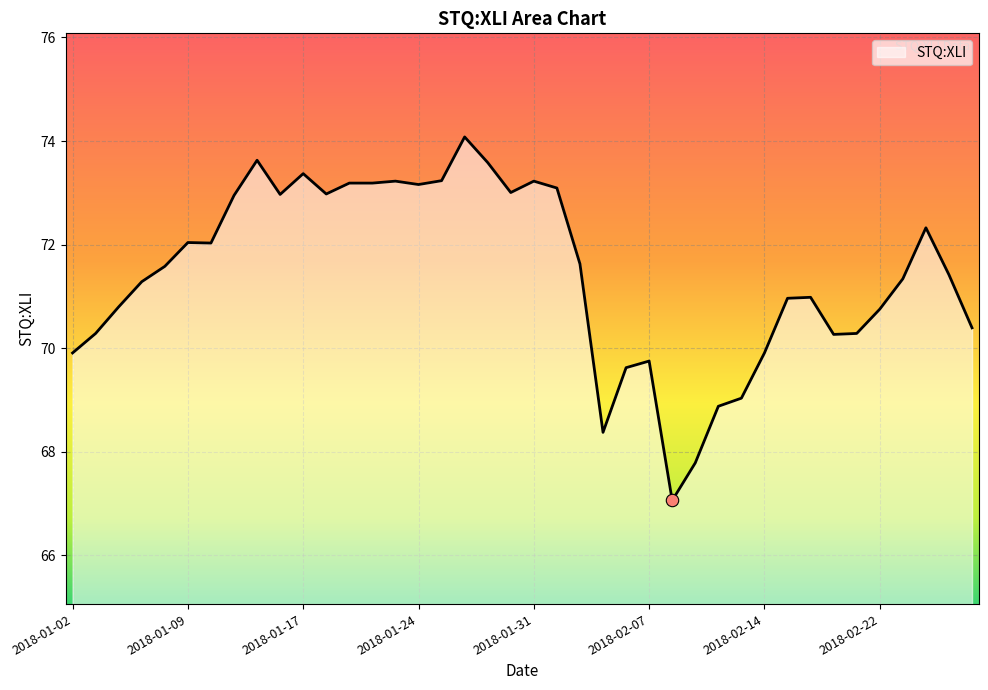

What is the maximum value shown in the chart?

74.1